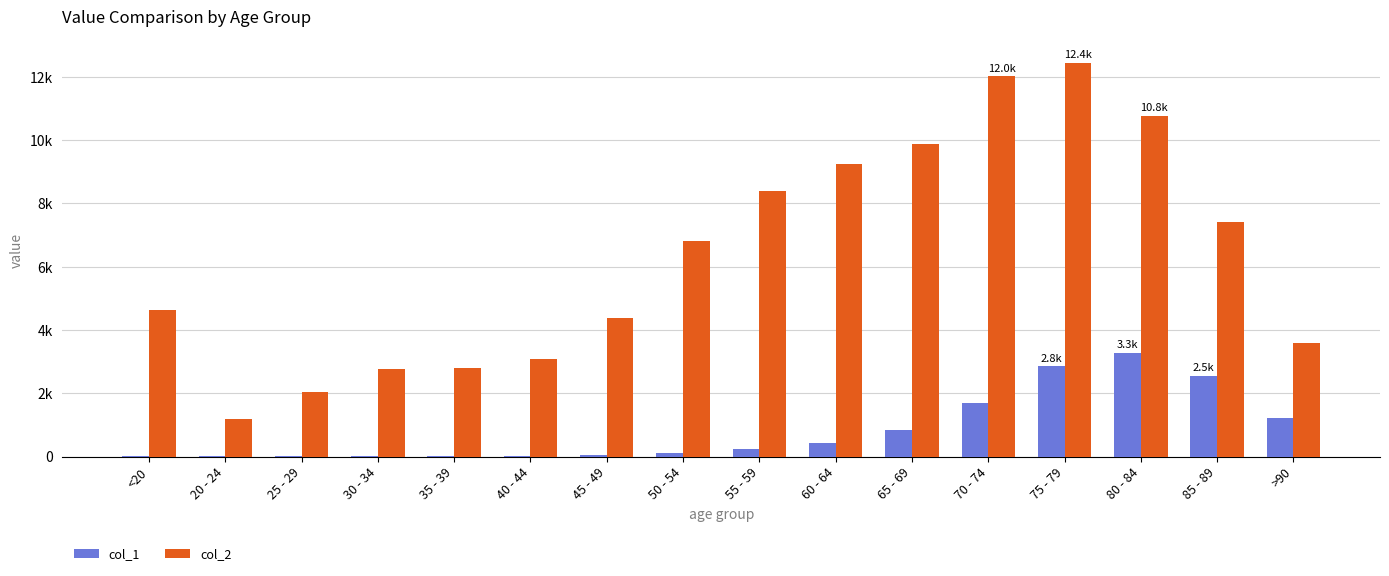

What is the label of the 16th bar from the left?

>90